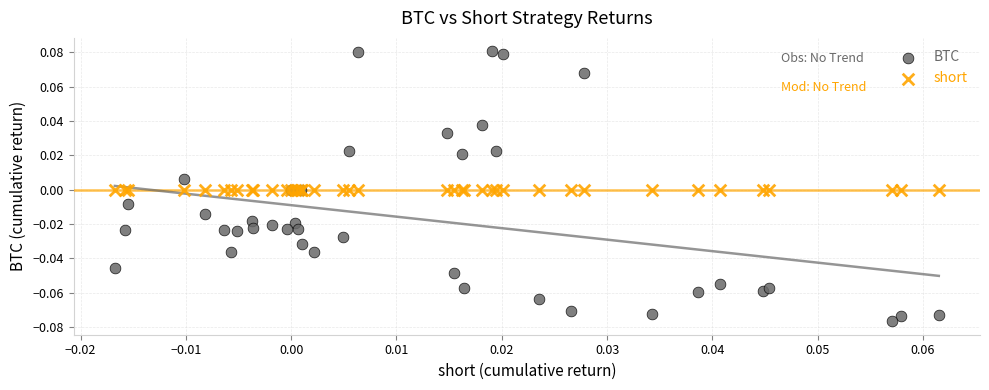

Which series contains the lowest Y value?

BTC